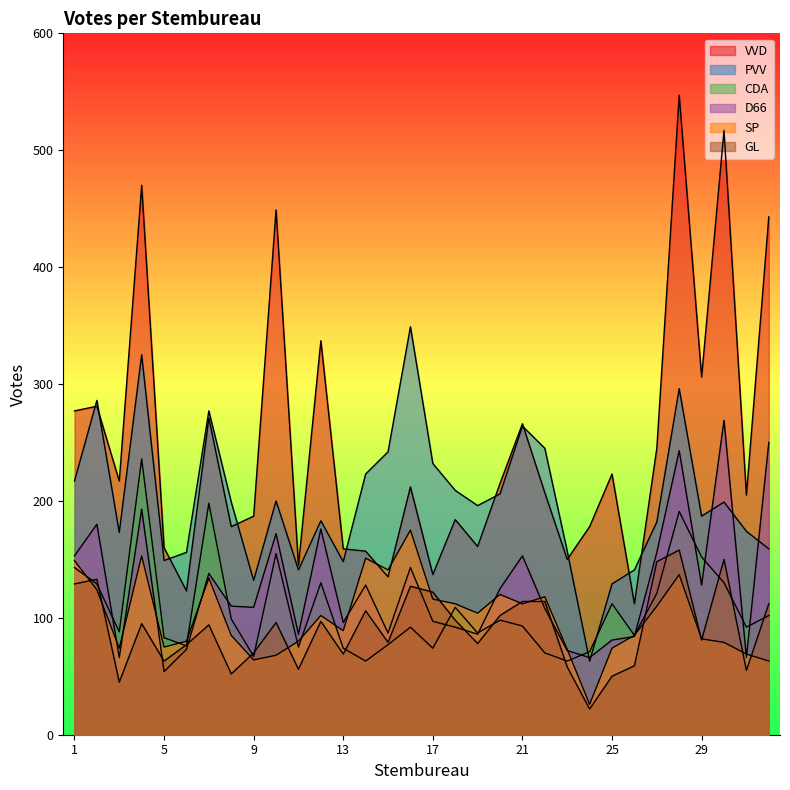

What is the difference between the VVD values at 13 and 8?

19